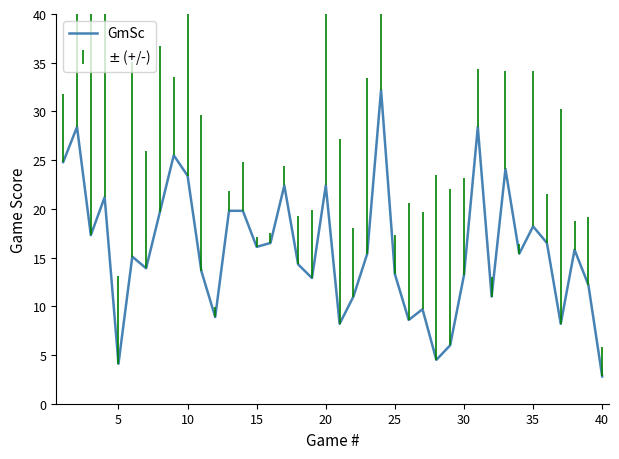

What is the greatest value displayed?

32.2